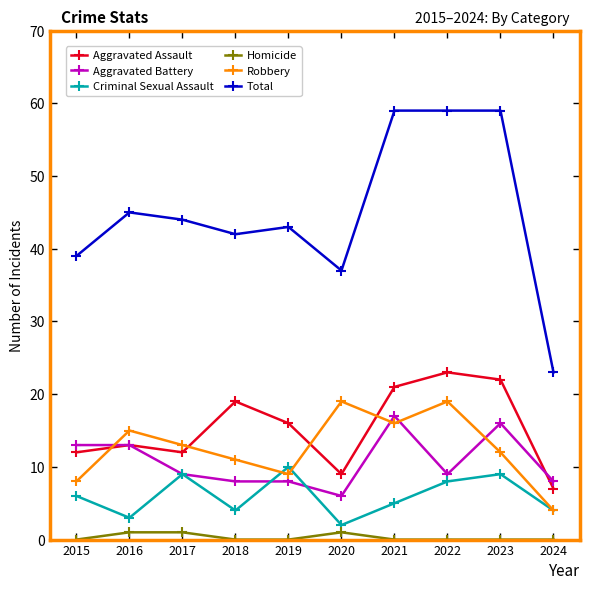

True or false: Robbery and Total intersect in this chart.

False